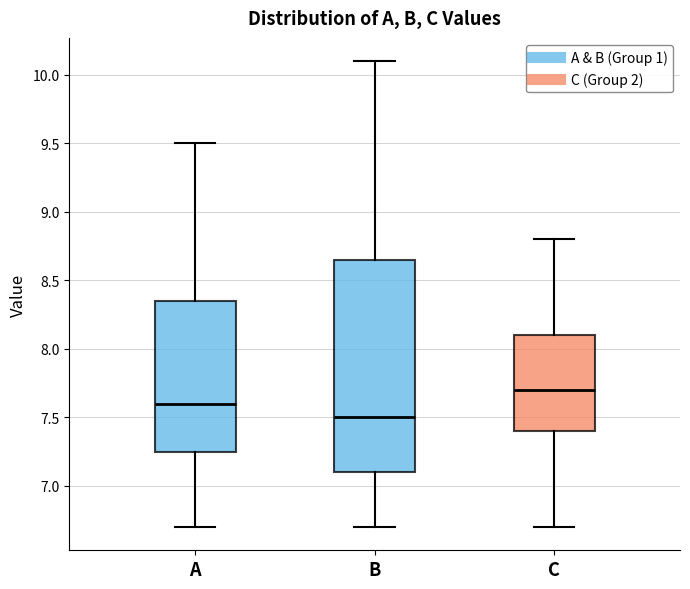

Where is the upper edge of the box for A on the y-axis? The values are not printed on the chart, so give them approximately, as read against the axis.

8.35